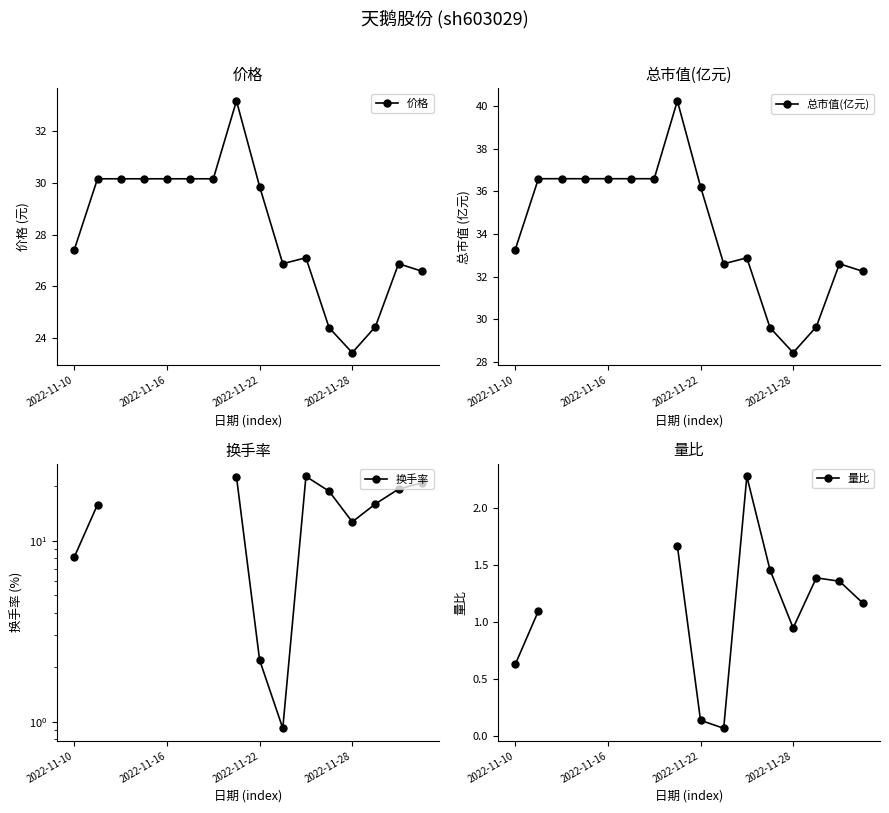

What is the difference between the second highest and second lowest values in the 价格 series?

5.8